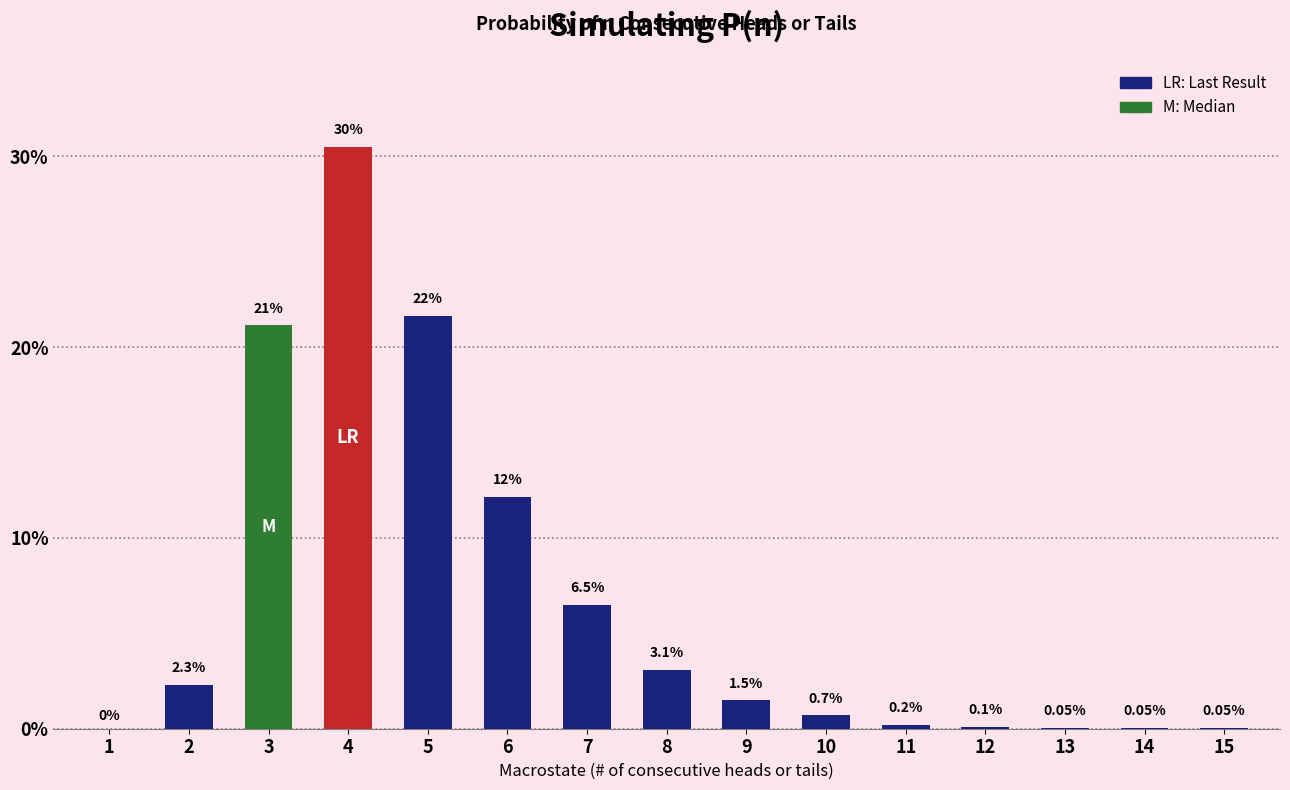

At which category does the chart reach its minimum across all series?

1